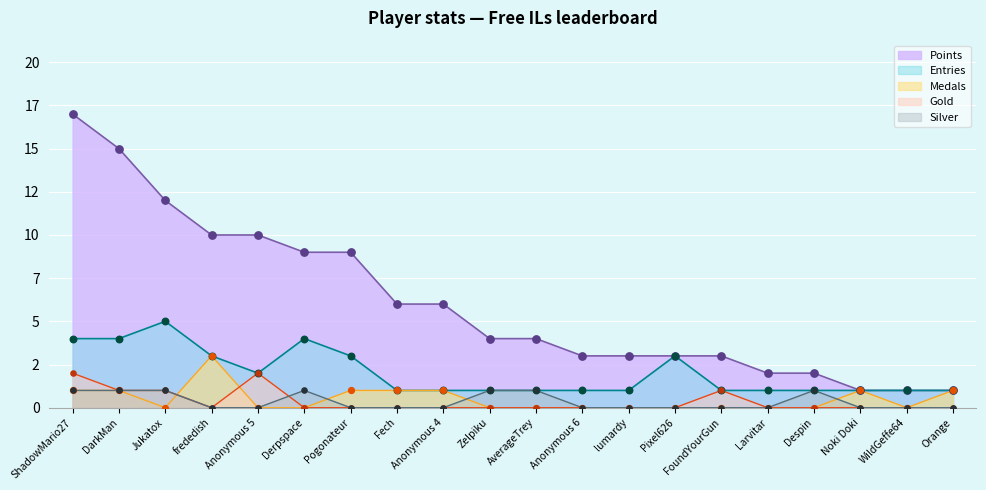

Which series reaches the minimum Y coordinate?

Medals